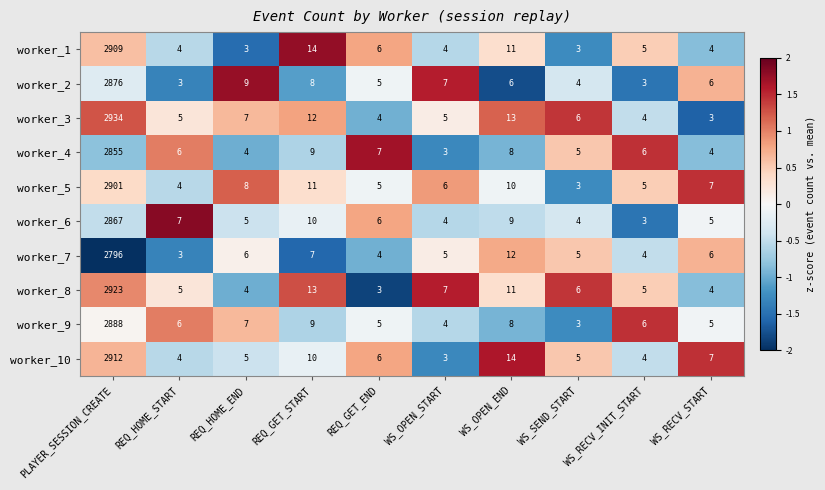

How many distinct data groups are displayed?

10